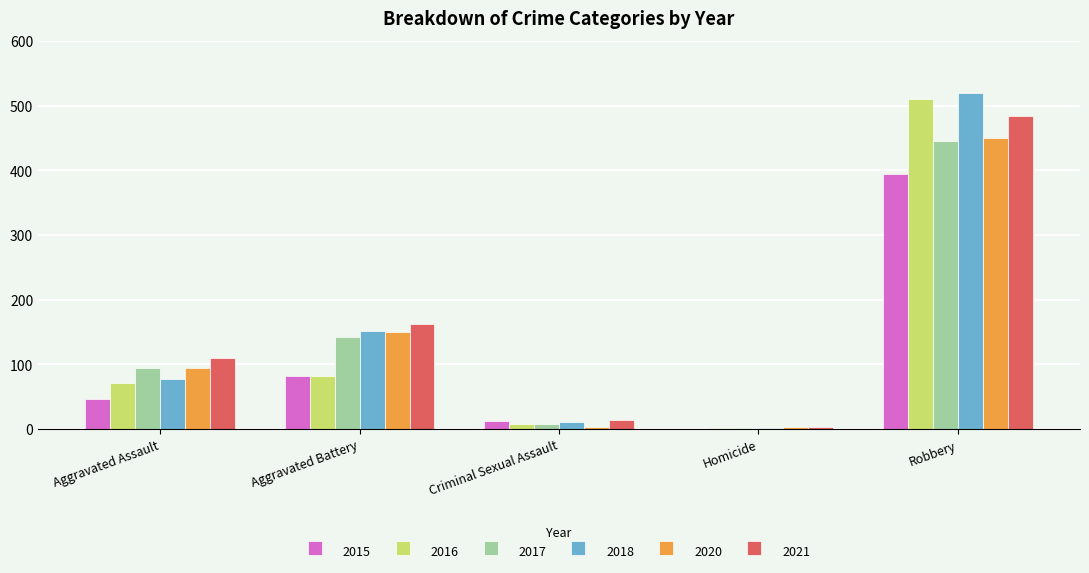

Where is 2020 nearest to the value 226?

Aggravated Battery